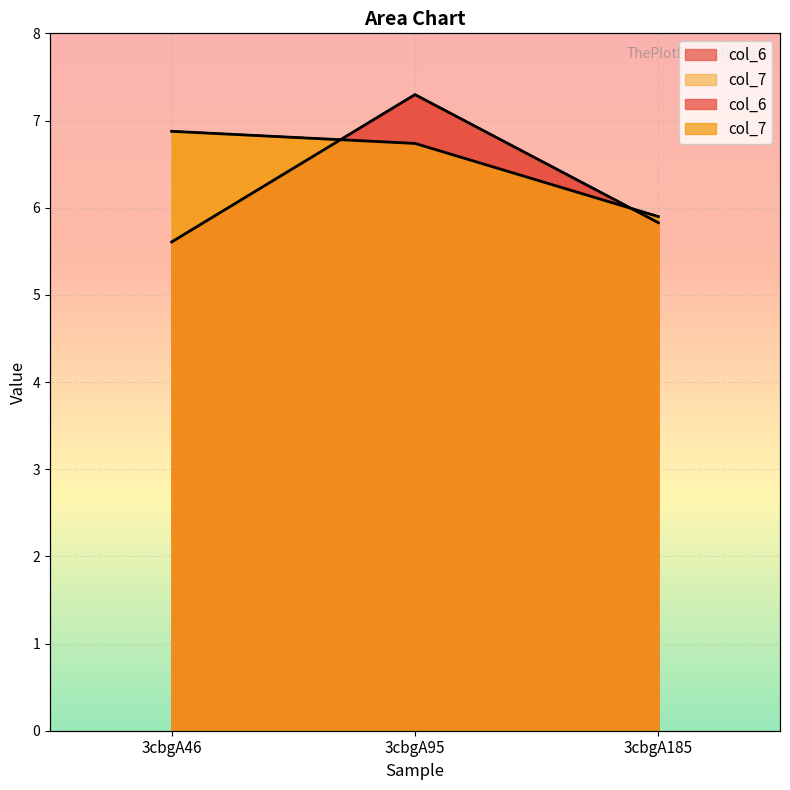

What is the average value of the col_7 series?

6.5